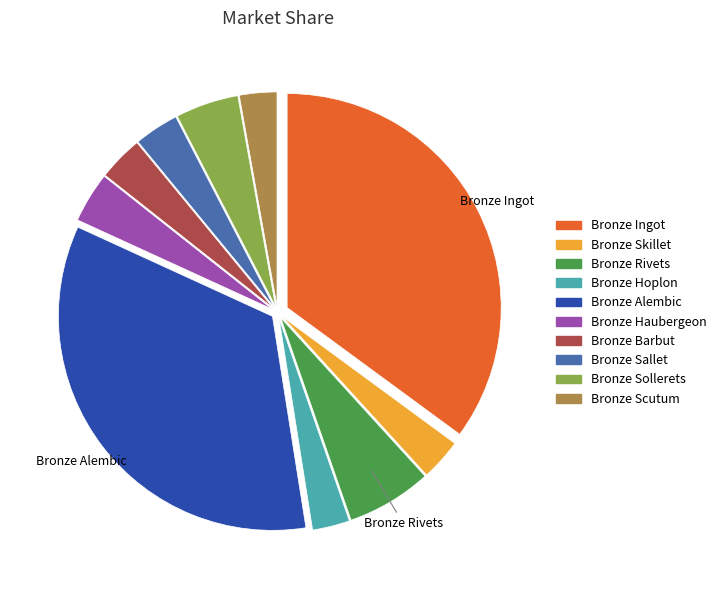

Does any single category account for the majority?

No